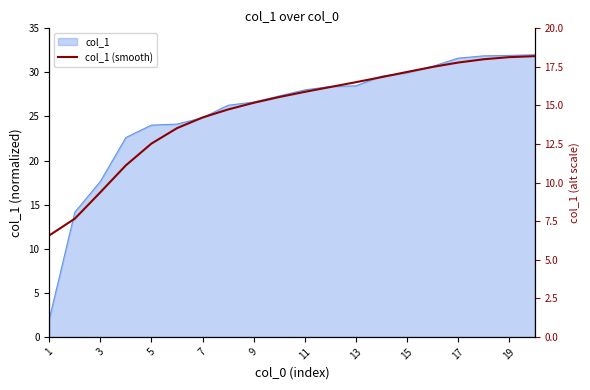

Is it true that the value at 19 is 14.0?

False